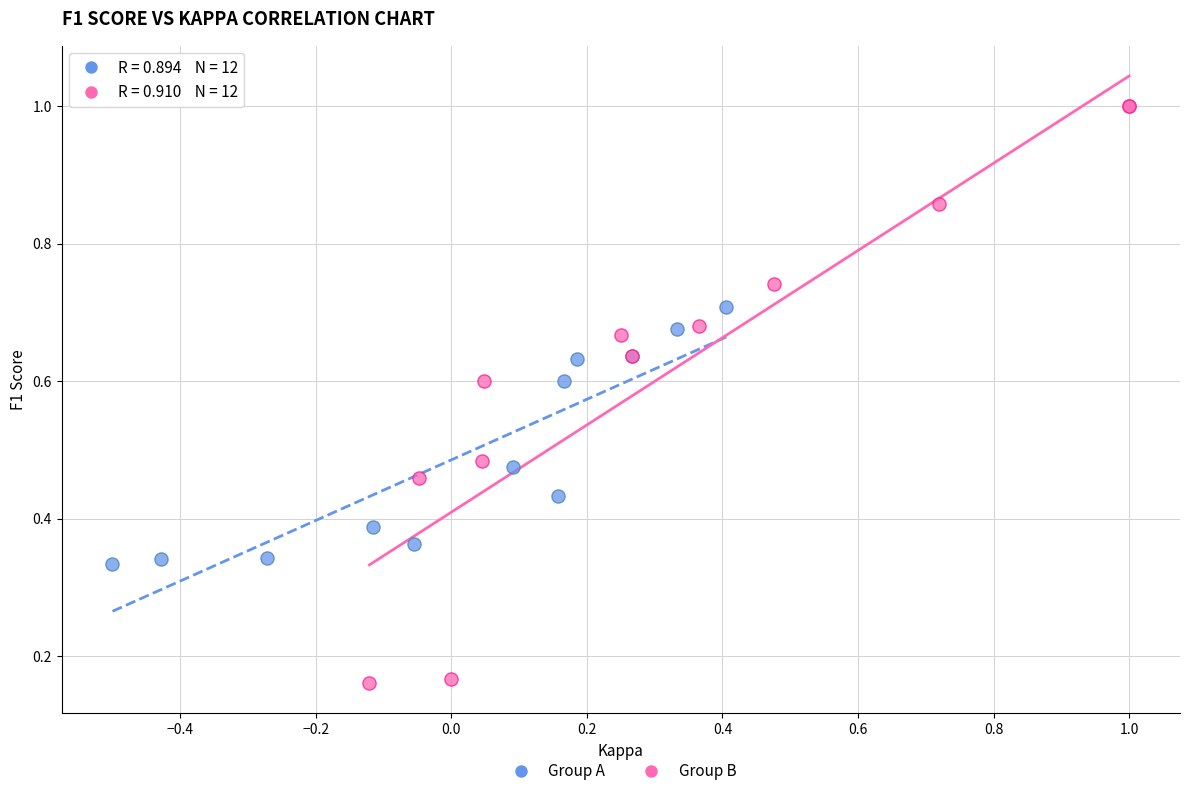

Which series has the largest Y range (max minus min)?

Group B